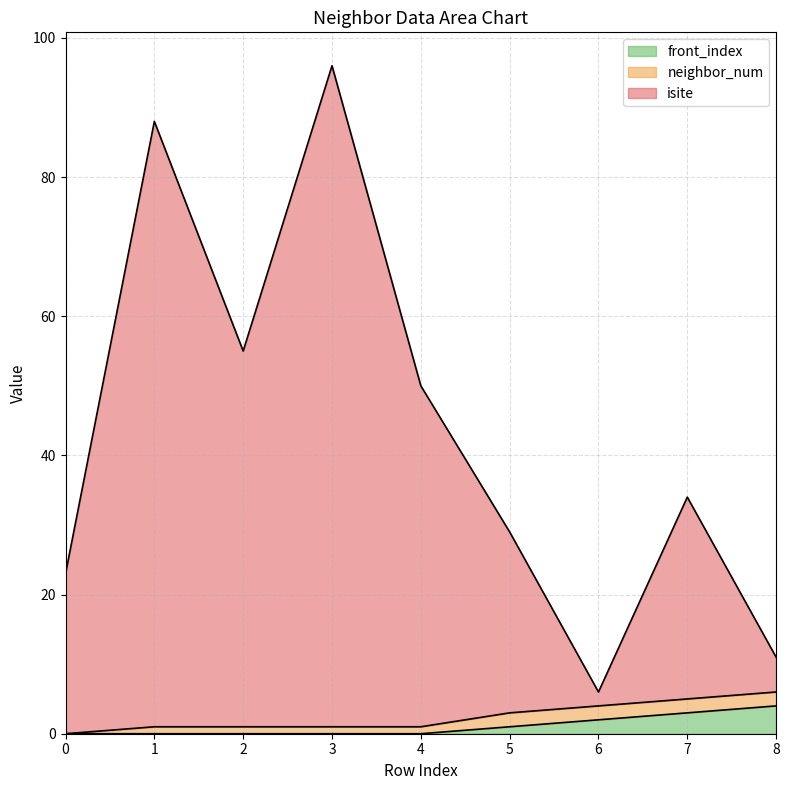

At which category is the sum across all series the highest?

3